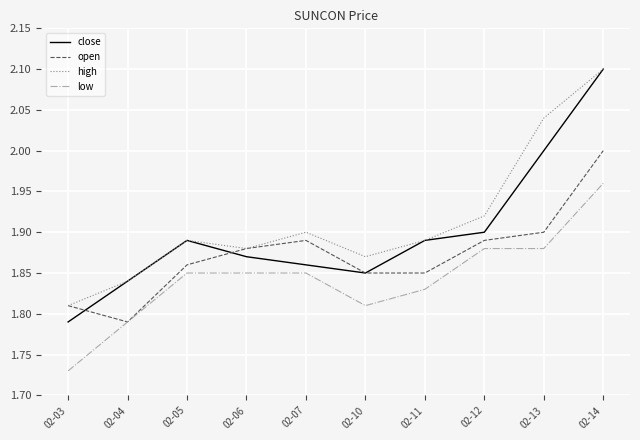

At which category is the sum across all series the highest?

02-14